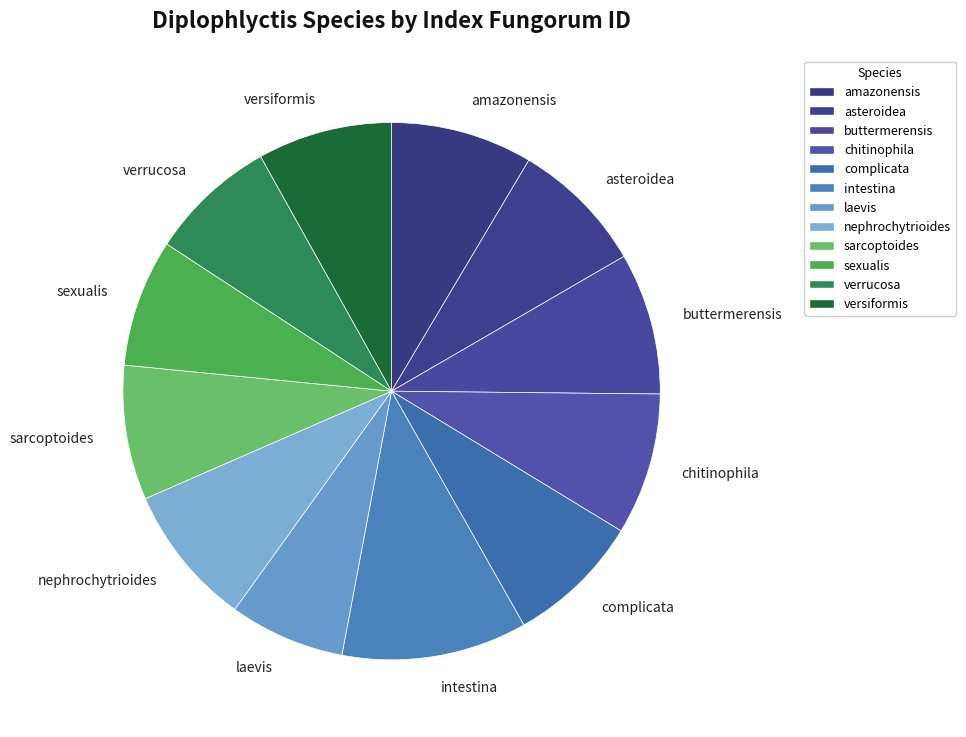

What is the ratio of the value at buttermerensis to the value at amazonensis?

1.0